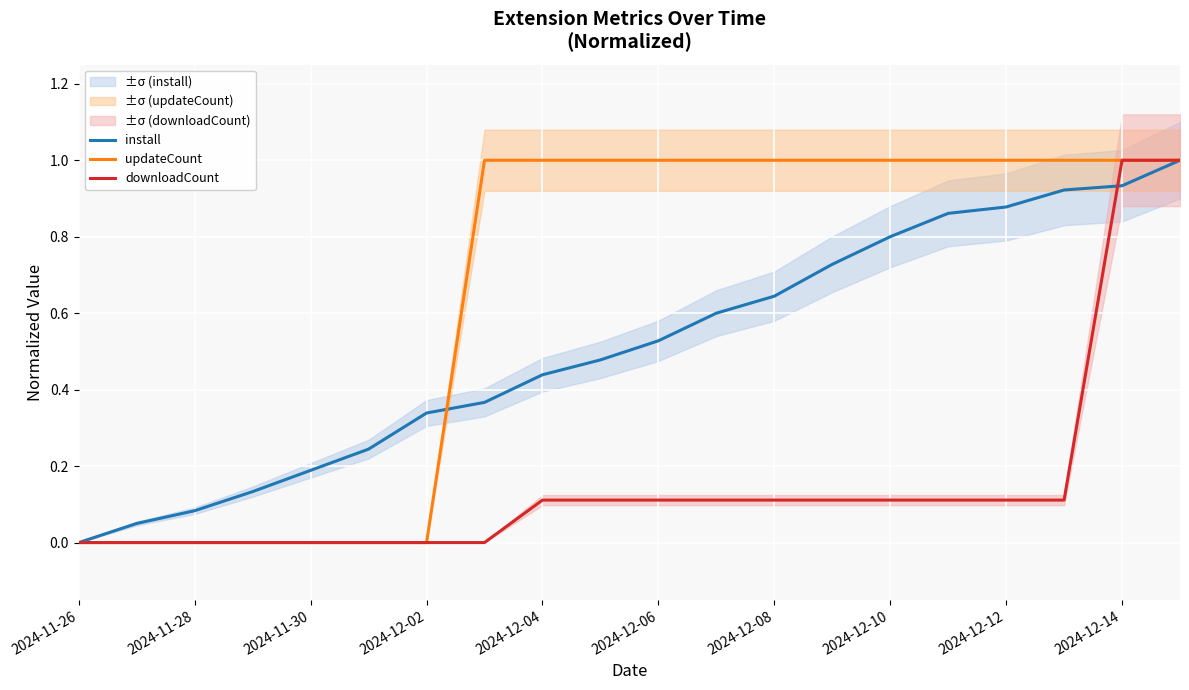

Is it true that updateCount equals 0.5 at 2024-11-28?

False